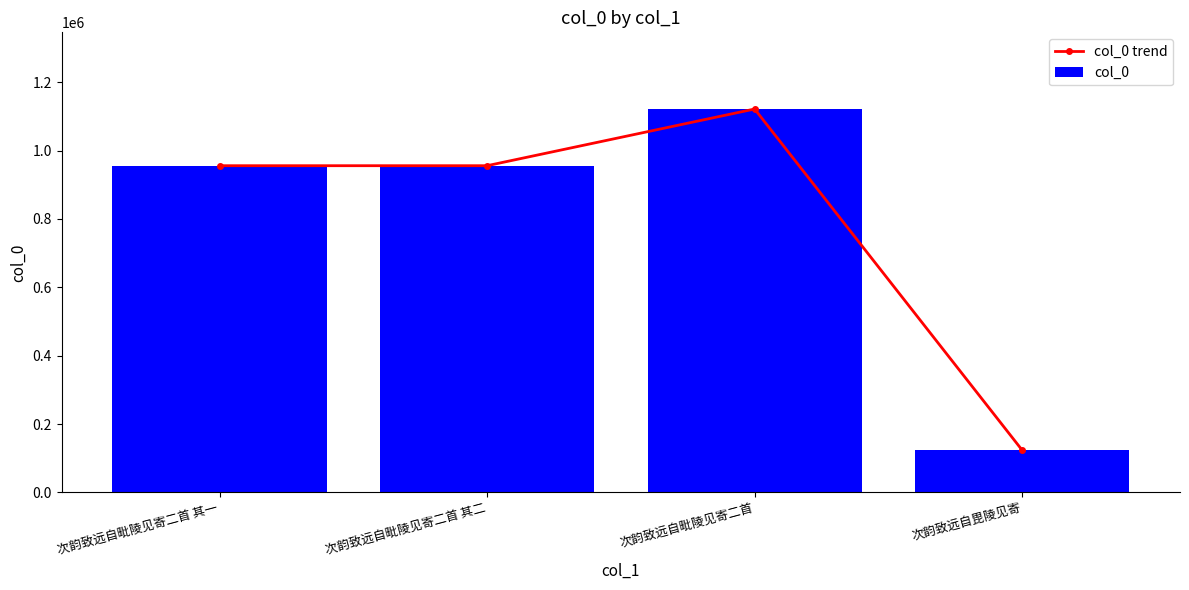

What is the value of the col_0 bar at the 3rd from the left?

1121685